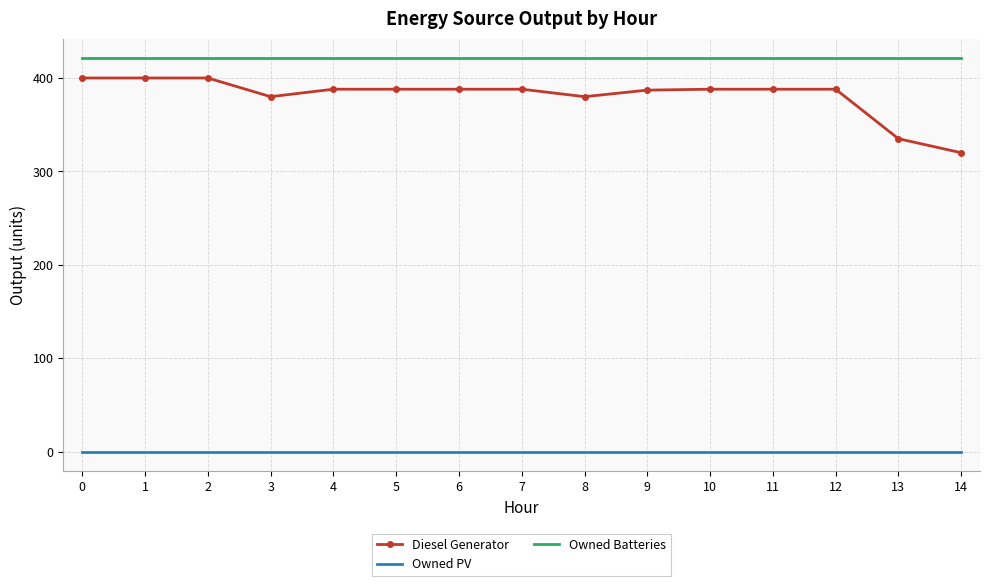

Which series changed the most between 2 and 6?

Diesel Generator